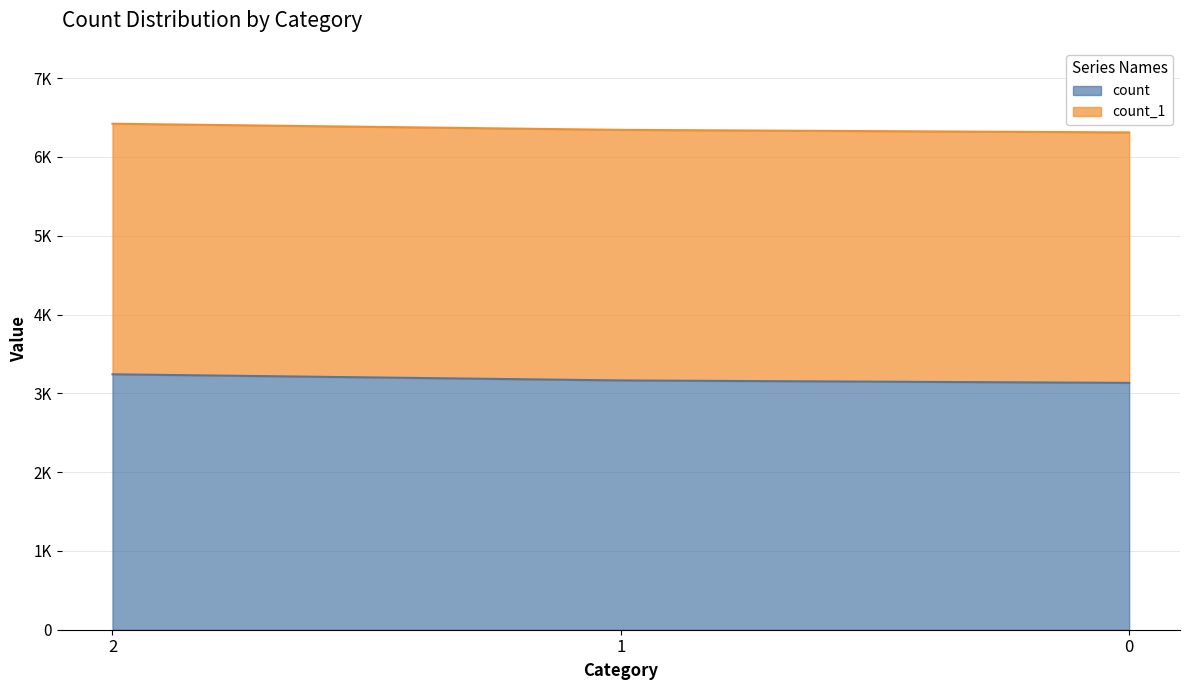

Does the chart display data point markers on the line(s)?

No